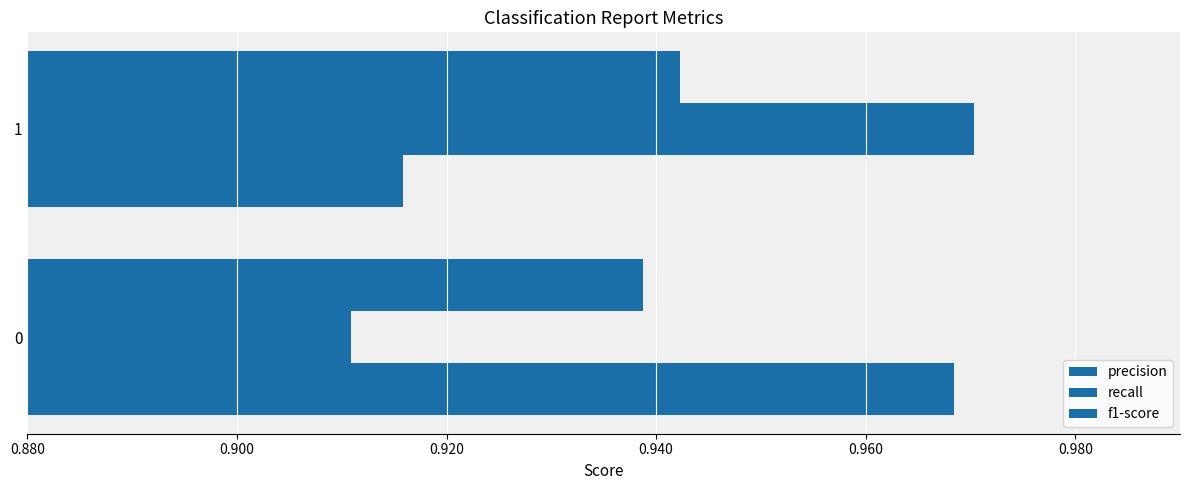

How many distinct data groups are displayed?

3